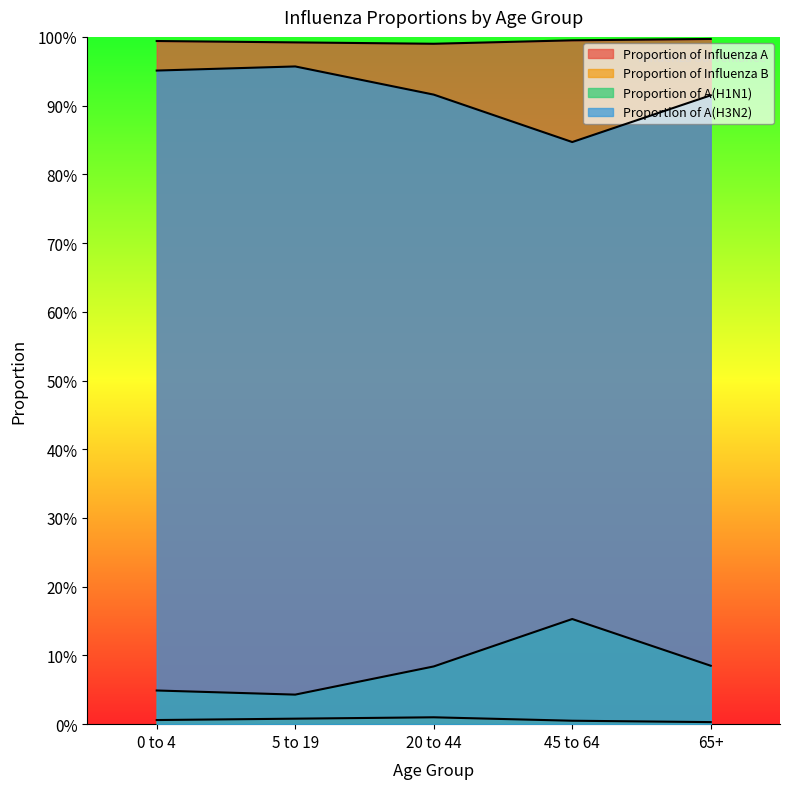

Which series changed the most between 5 to 19 and 20 to 44?

Proportion of A(H1N1)